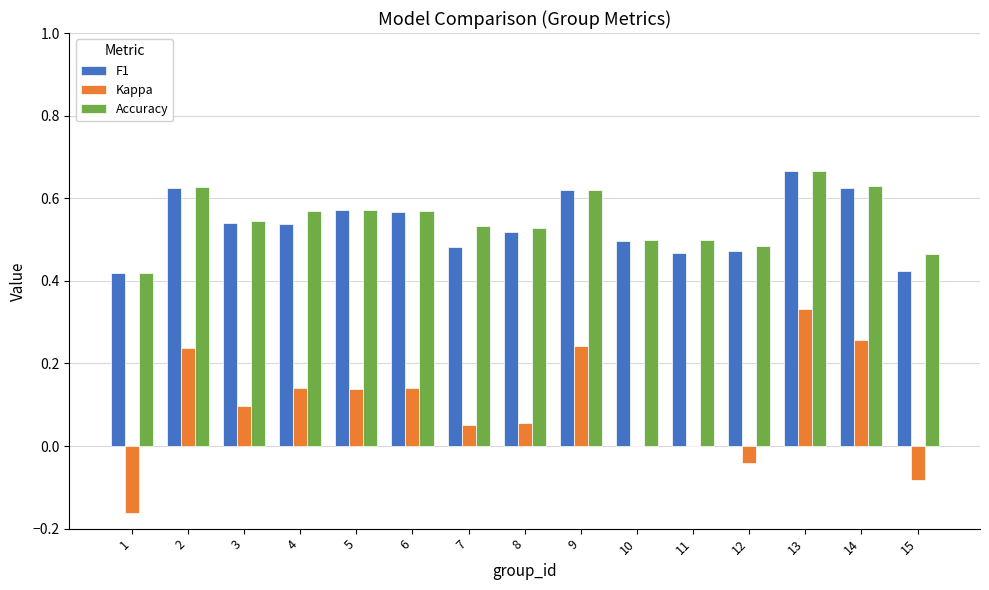

At which category does the chart reach its peak across all series?

13